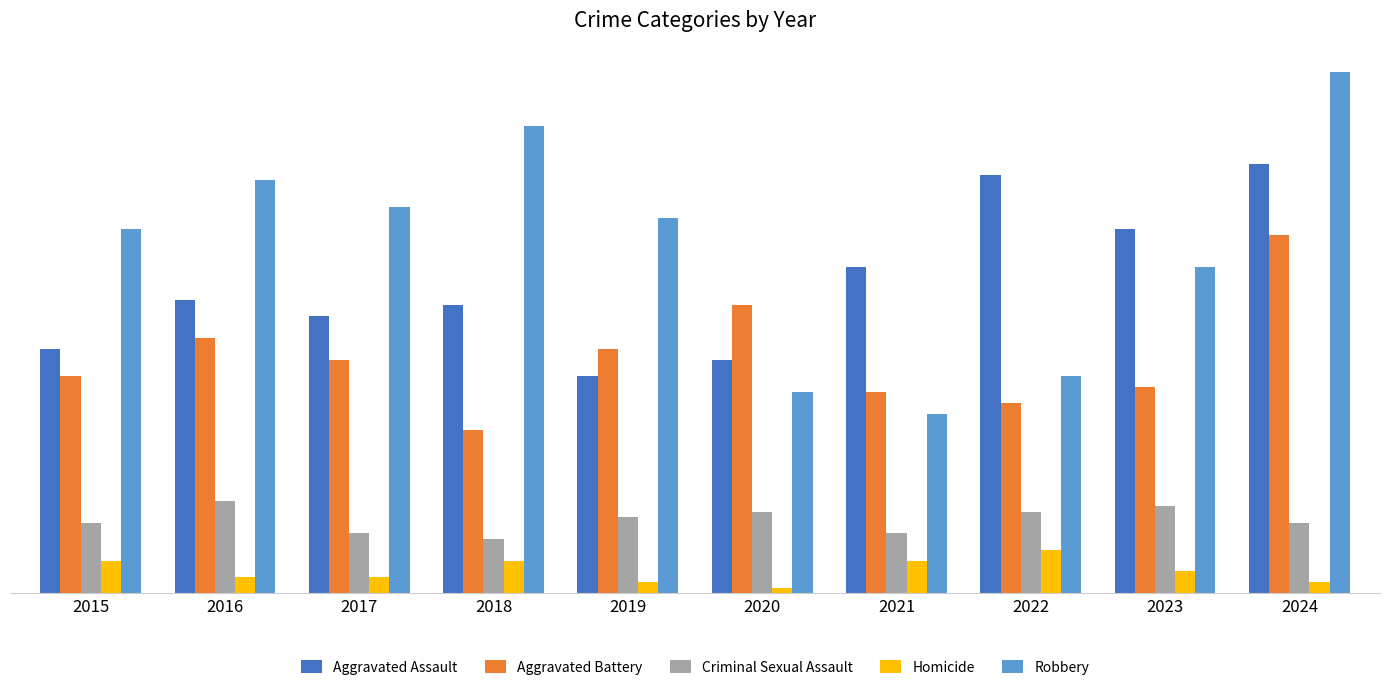

Are the bars horizontal?

No